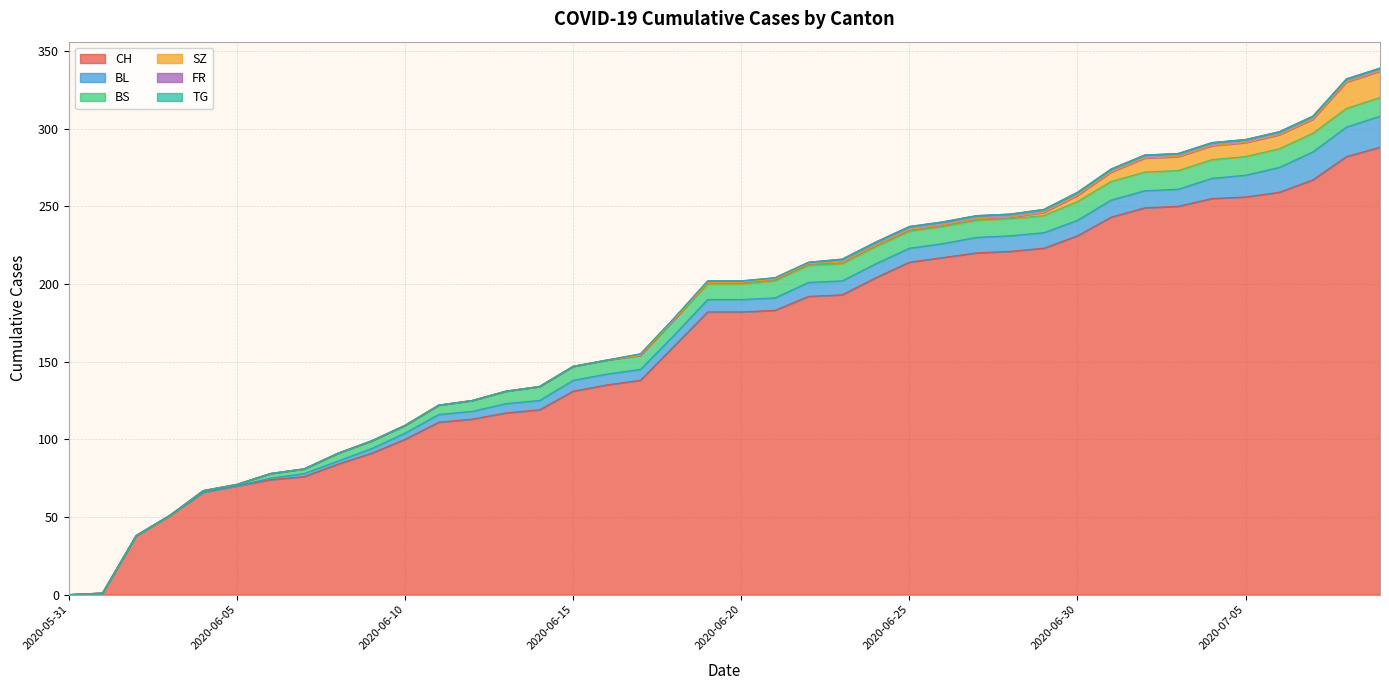

Which has a higher value, 2020-06-22 or 2020-06-30?

2020-06-30